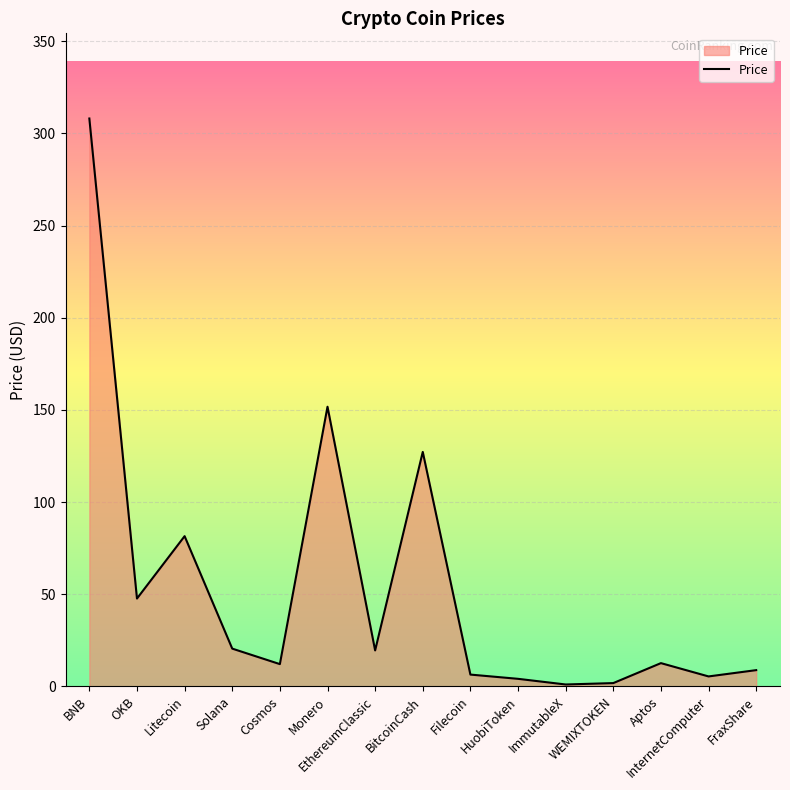

What is the maximum value shown in the chart?

308.1